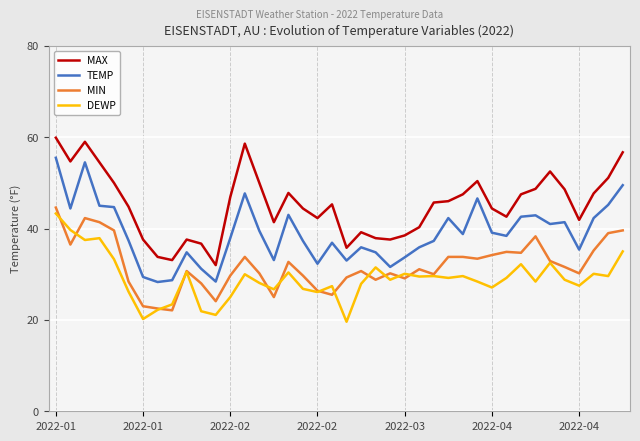

What is the minimum value shown in the chart?

19.6